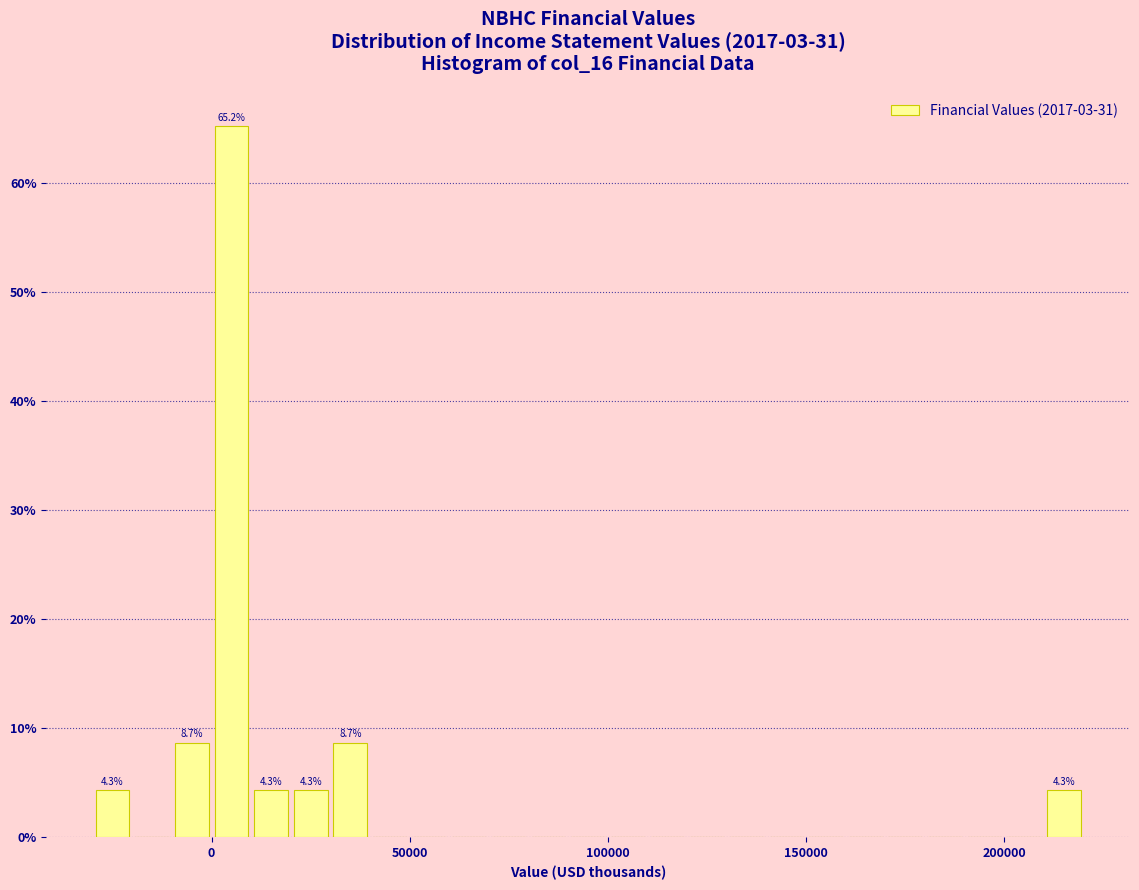

Read against the x-axis, roughly where is the centre of the tallest bar?

5000